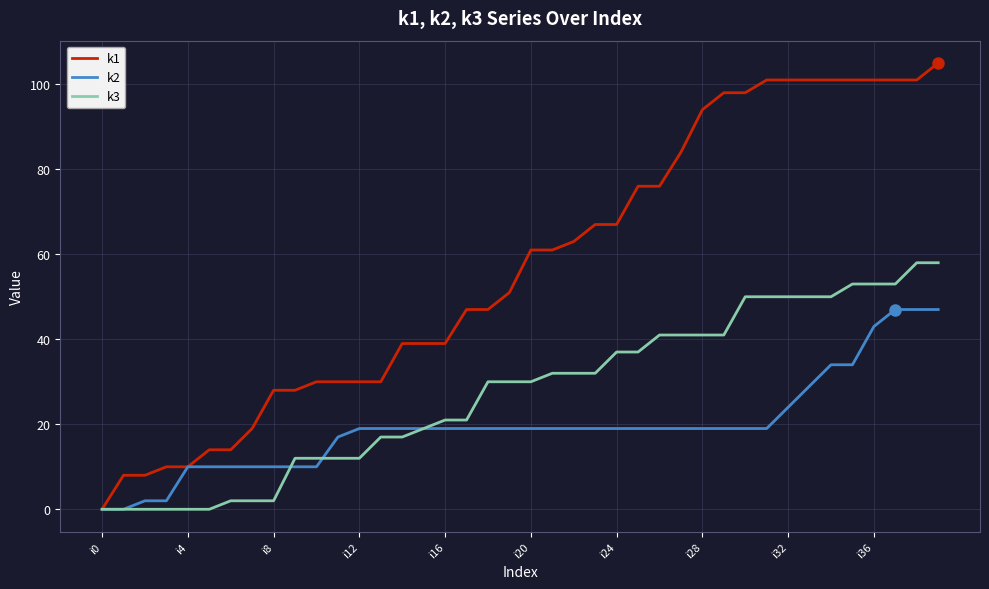

Which series has the largest range (max minus min)?

k1